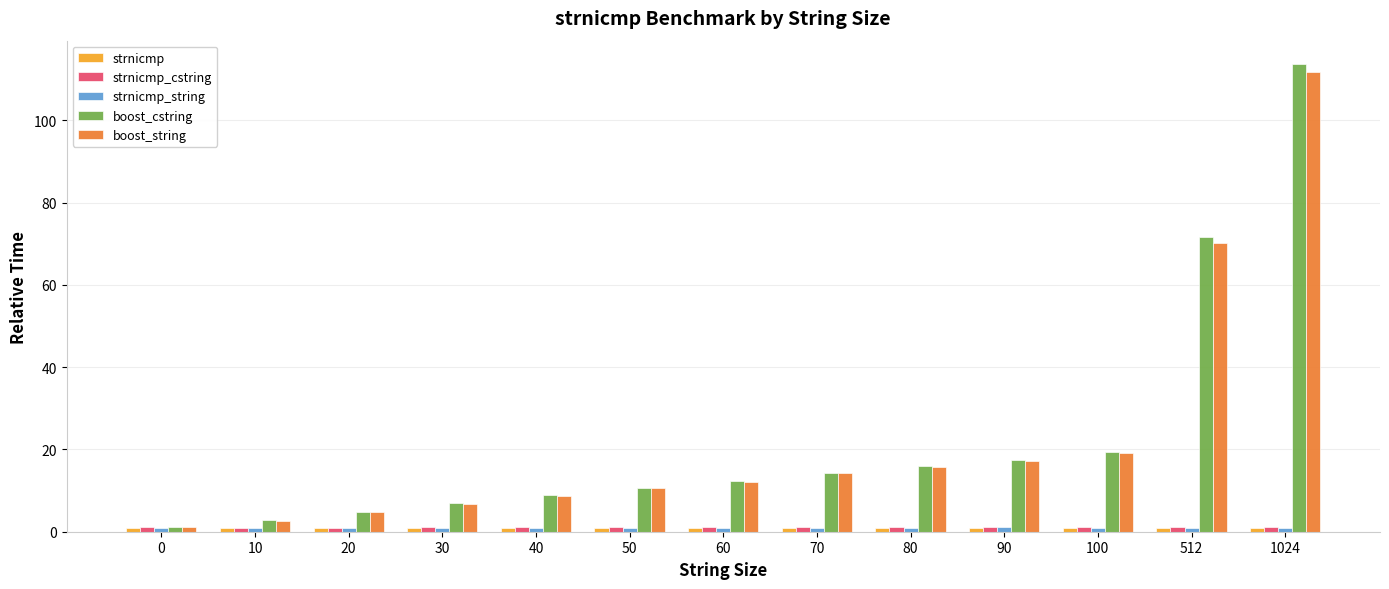

The value of boost_cstring at 50 is 10.7. True or false?

True